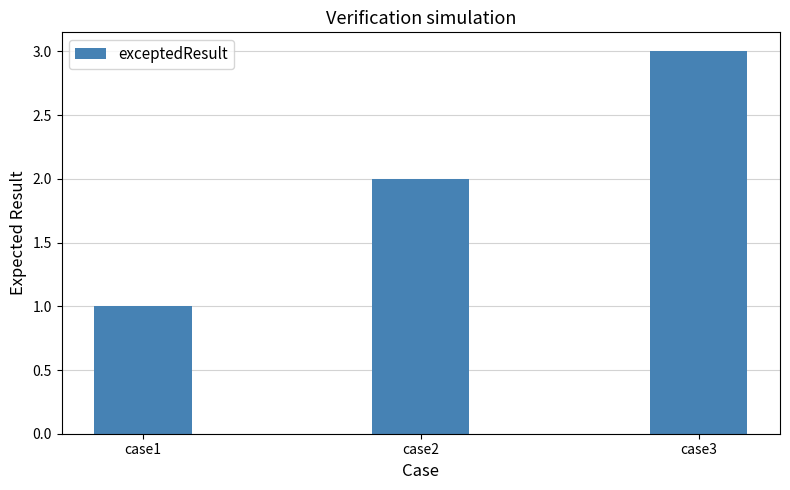

Reading left to right, transcribe all the data shown in this chart.

case1=1	case2=2	case3=3